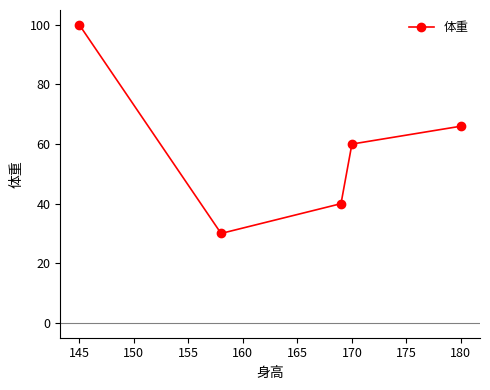

What is the average value?

59